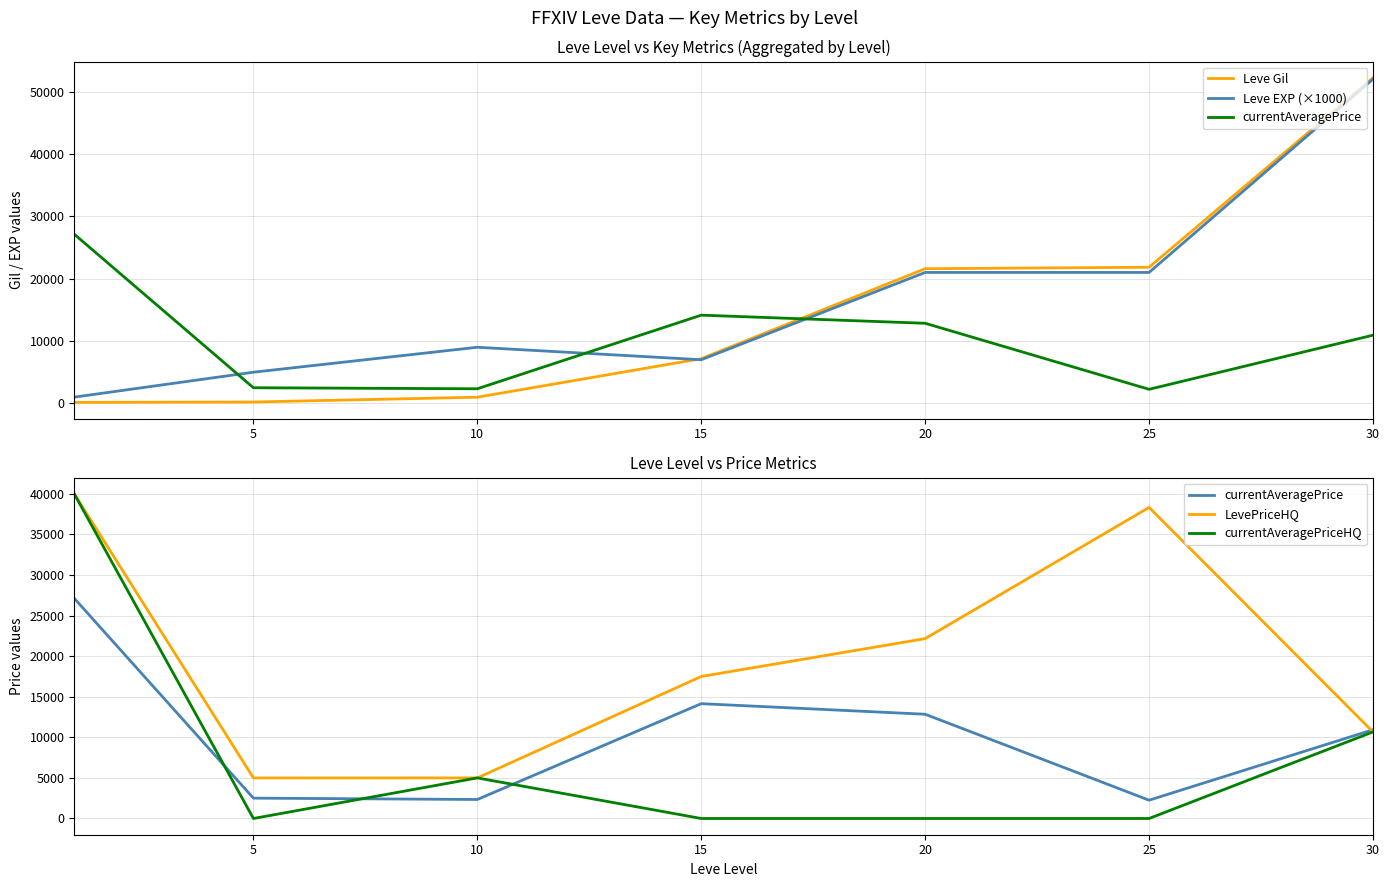

How many data points in Leve Gil are above 7170?

3